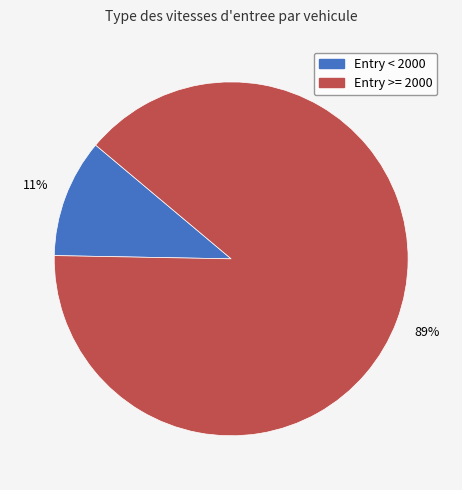

Does any single category account for the majority?

Yes